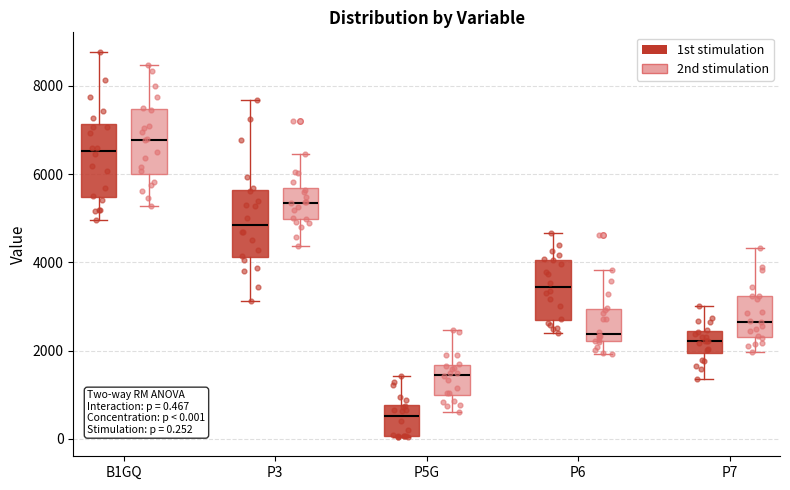

Which box's median line is the highest?

B1GQ (2nd stimulation)